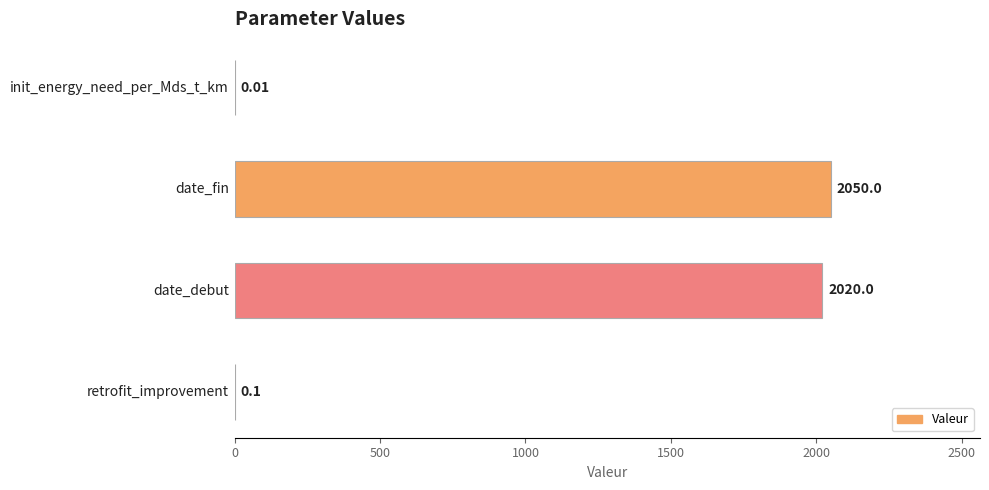

How many distinct data groups are displayed?

1